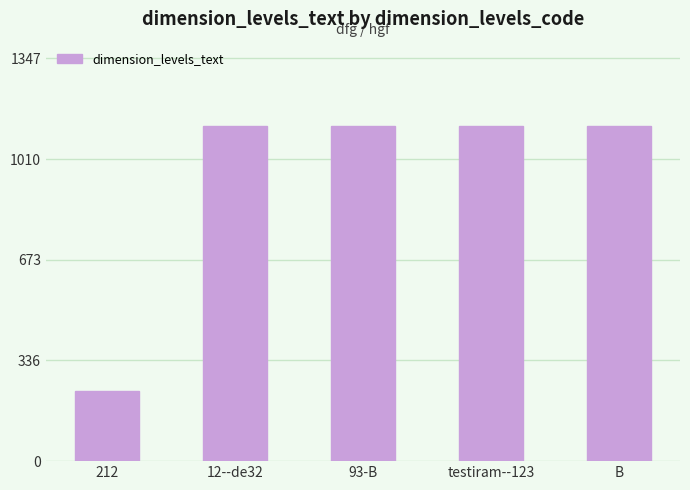

What is the value of the 4th bar from the left?

1123